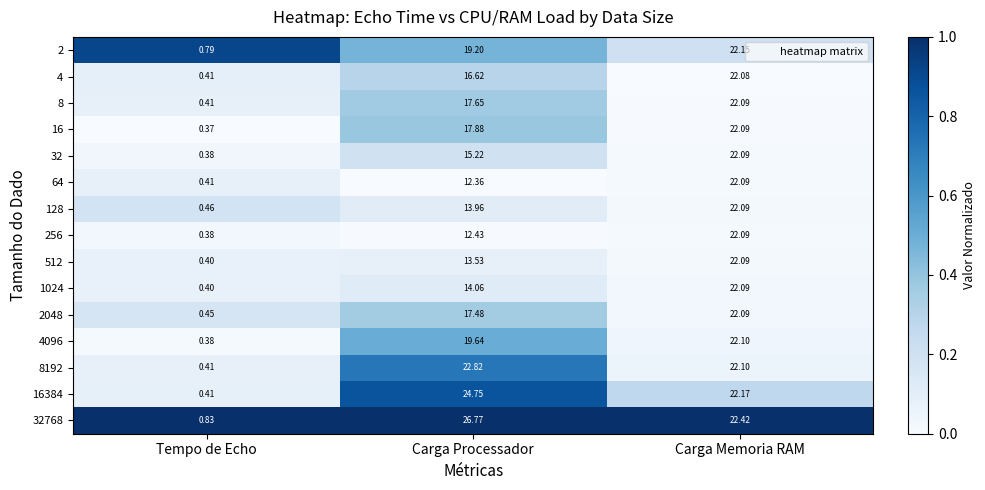

Where does the 128 series first go above 13?

Carga Processador